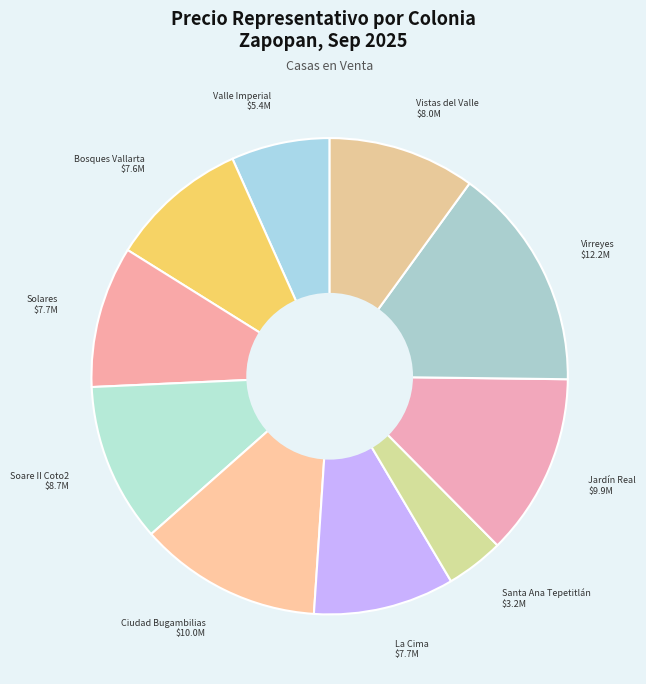

Count the number of slices in the pie.

10